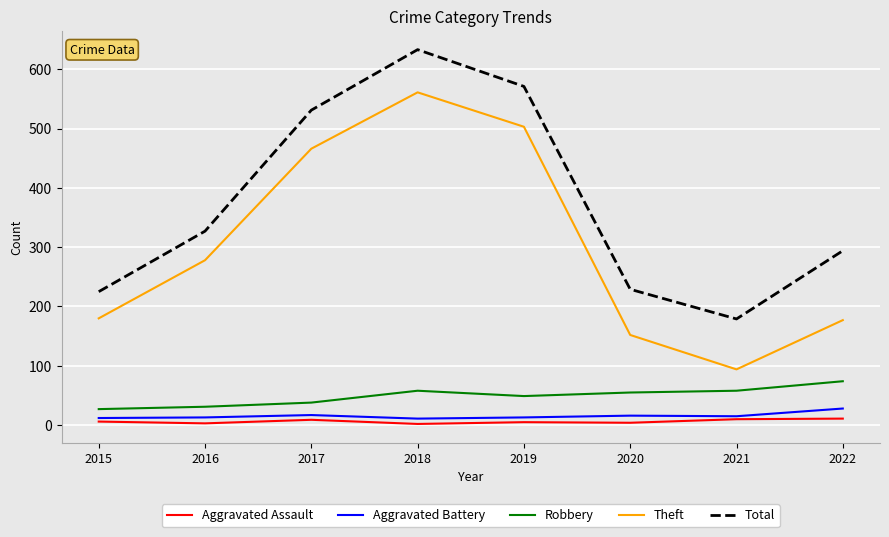

At how many categories does at least one series exceed 113?

8